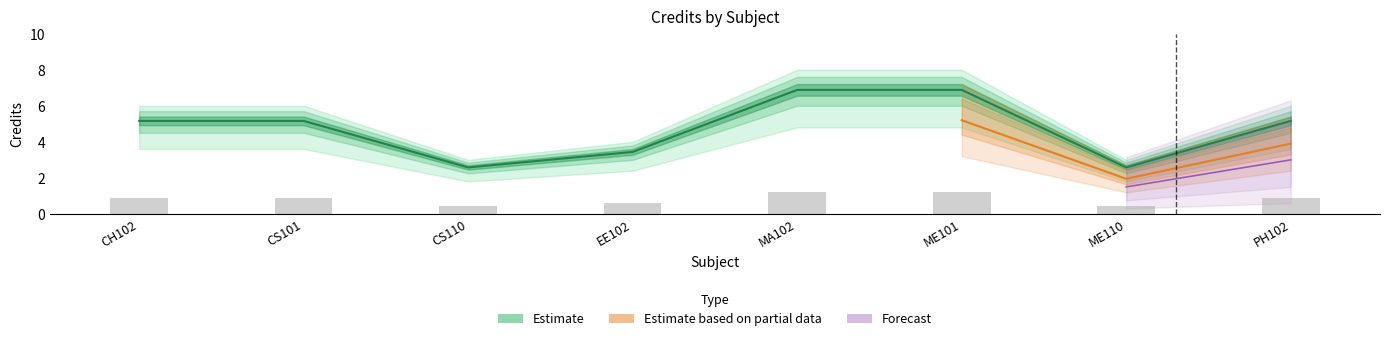

Read the value at ME110.

0.4